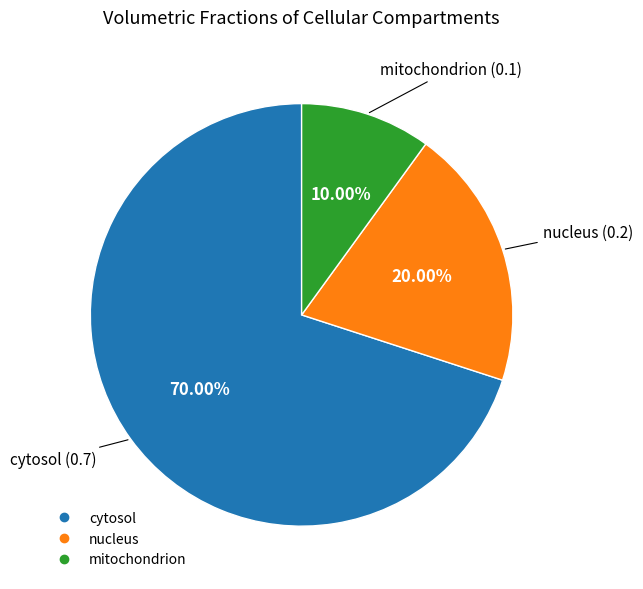

To the nearest percent, what portion does cytosol represent?

70%